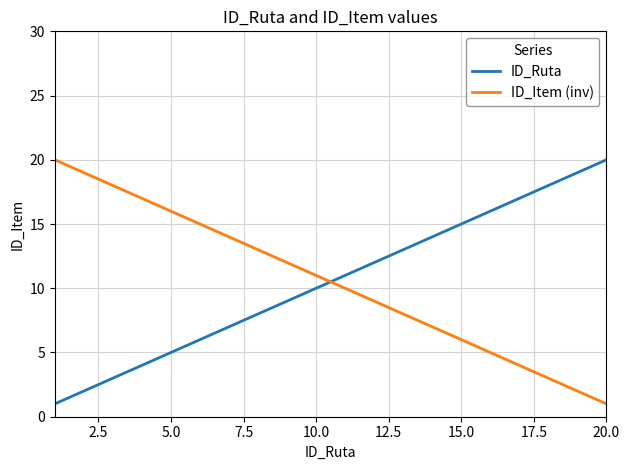

What are all the series names shown in the legend?

ID_Ruta, ID_Item (inv)